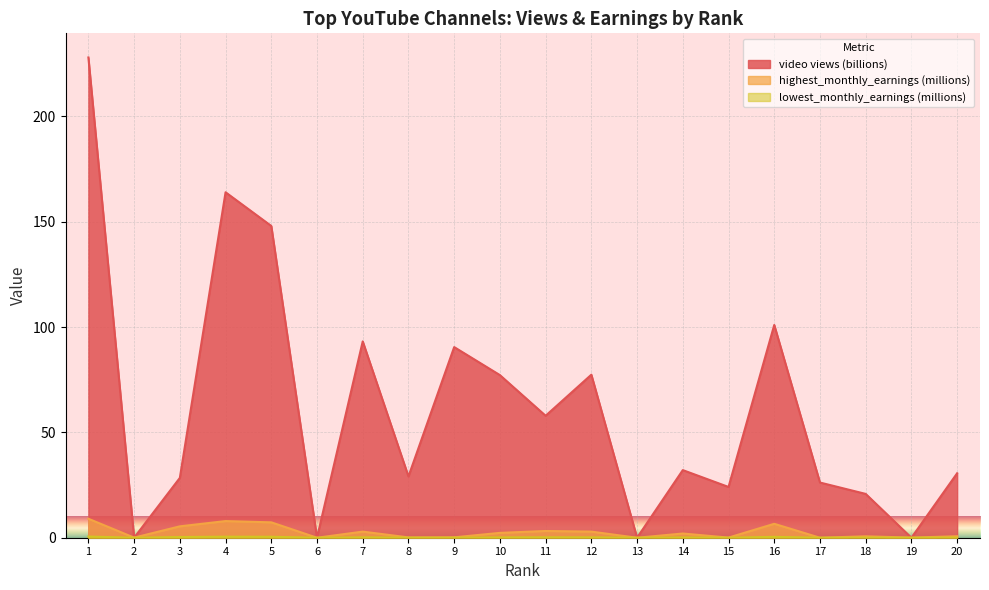

Reading left to right, list all the values displayed in this chart.

video views (billions): 228.0	0.0	28.4	164.0	148.0	0.0	93.2	29.1	90.5	77.2	57.9	77.4	0.0	32.1	24.1	101.0	26.2	20.8	0.0	30.6
highest_monthly_earnings (millions): 9.0	0.1	5.4	7.9	7.3	0.0	2.9	0.2	0.2	2.3	3.2	2.9	0.0	2.0	0.1	6.6	0.0	0.7	0.1	0.7
lowest_monthly_earnings (millions): 0.6	0.0	0.3	0.5	0.5	0.0	0.2	0.0	0.0	0.1	0.2	0.2	0.0	0.1	0.0	0.4	0.0	0.0	0.0	0.0